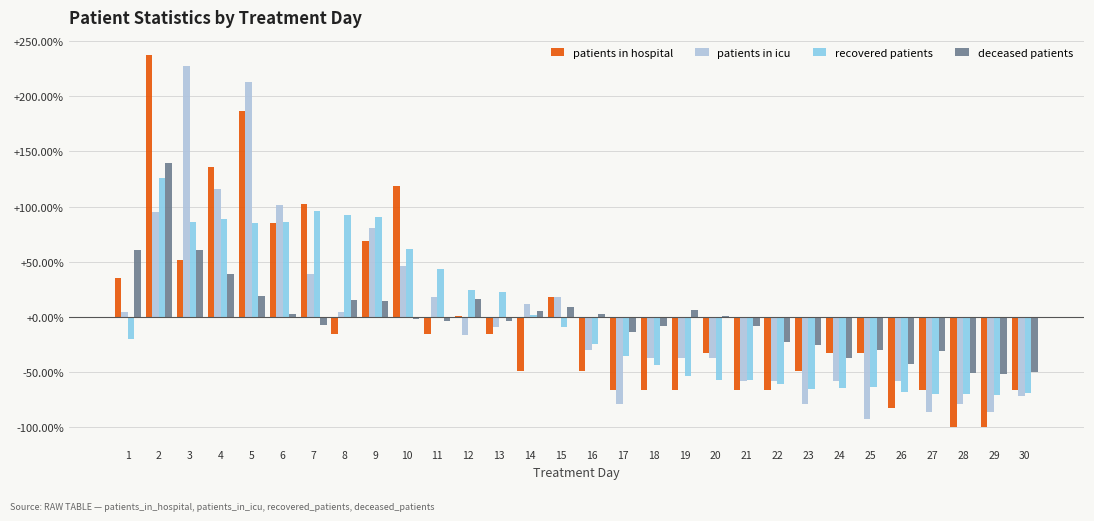

Is the value of patients in hospital at 18 greater than the value of deceased patients at 16?

No